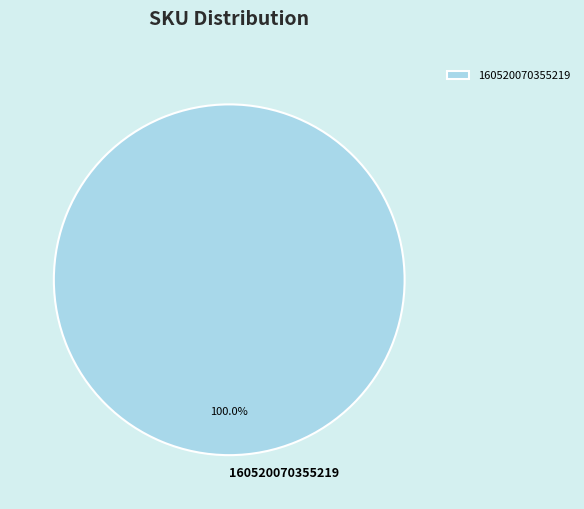

Rank the categories by value from lowest to highest.

160520070355219